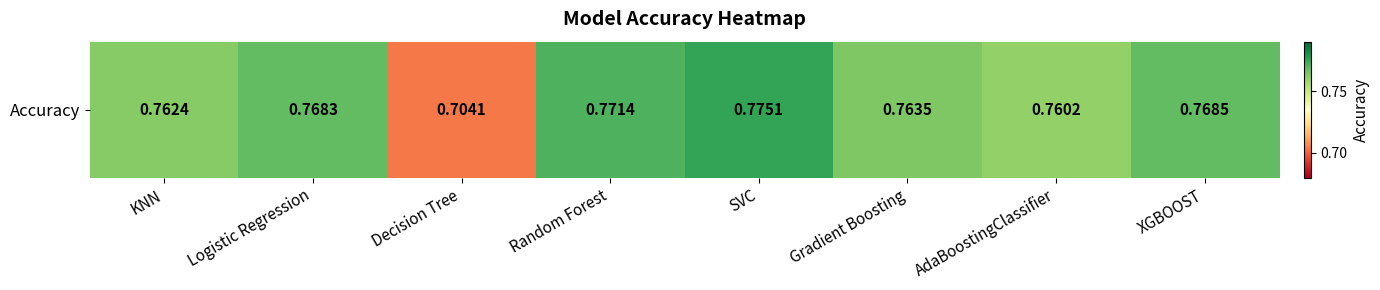

What is the smallest value displayed?

0.7